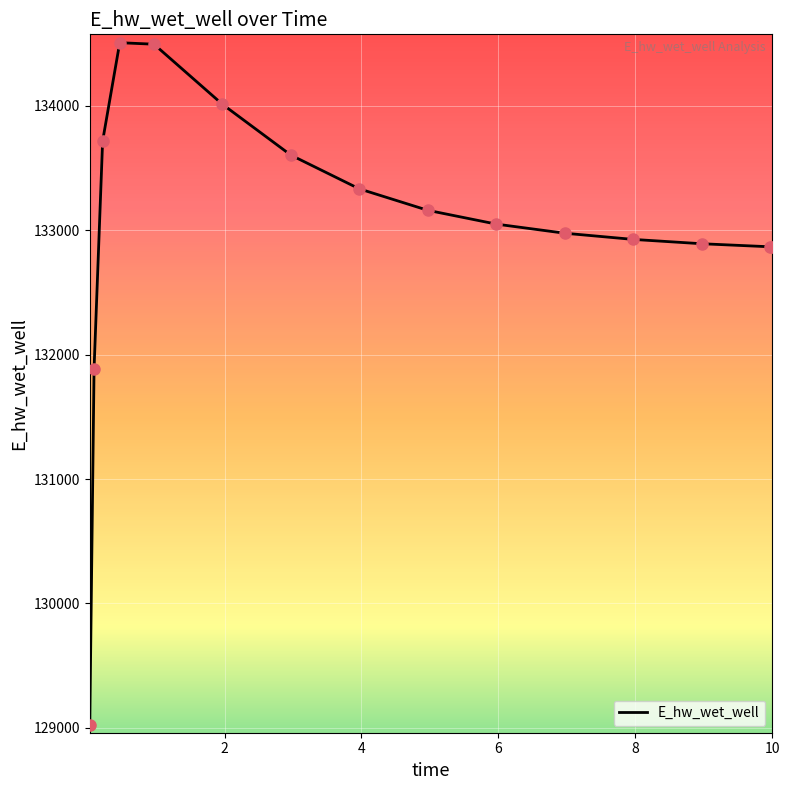

What is the minimum value shown in the chart?

129025.5